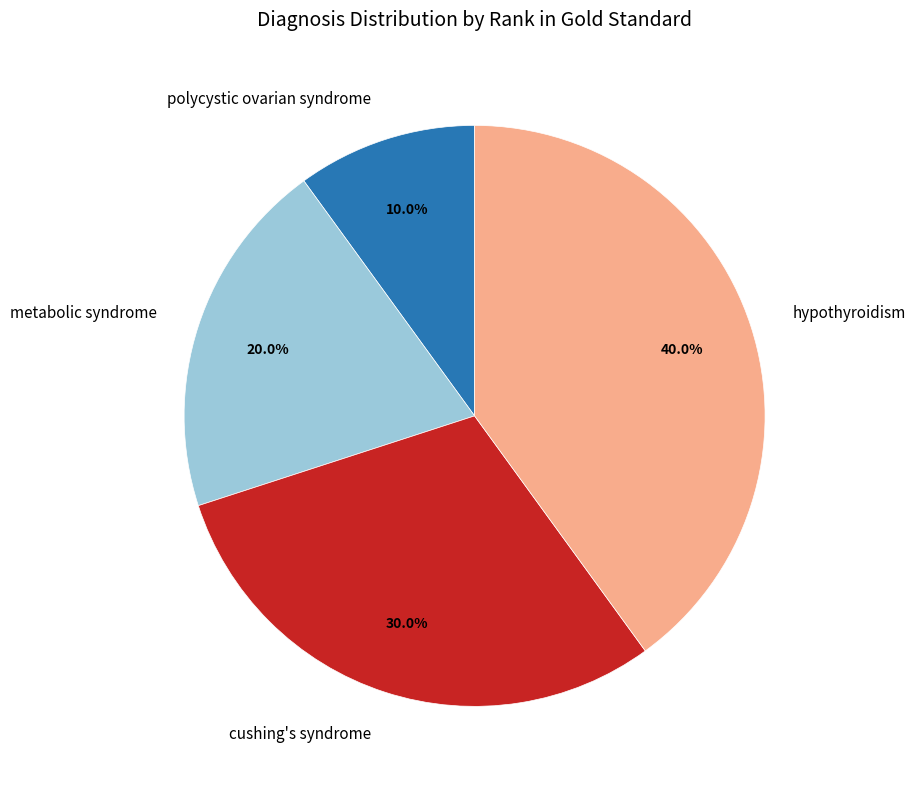

Rank the categories by value from highest to lowest.

hypothyroidism, cushing's syndrome, metabolic syndrome, polycystic ovarian syndrome